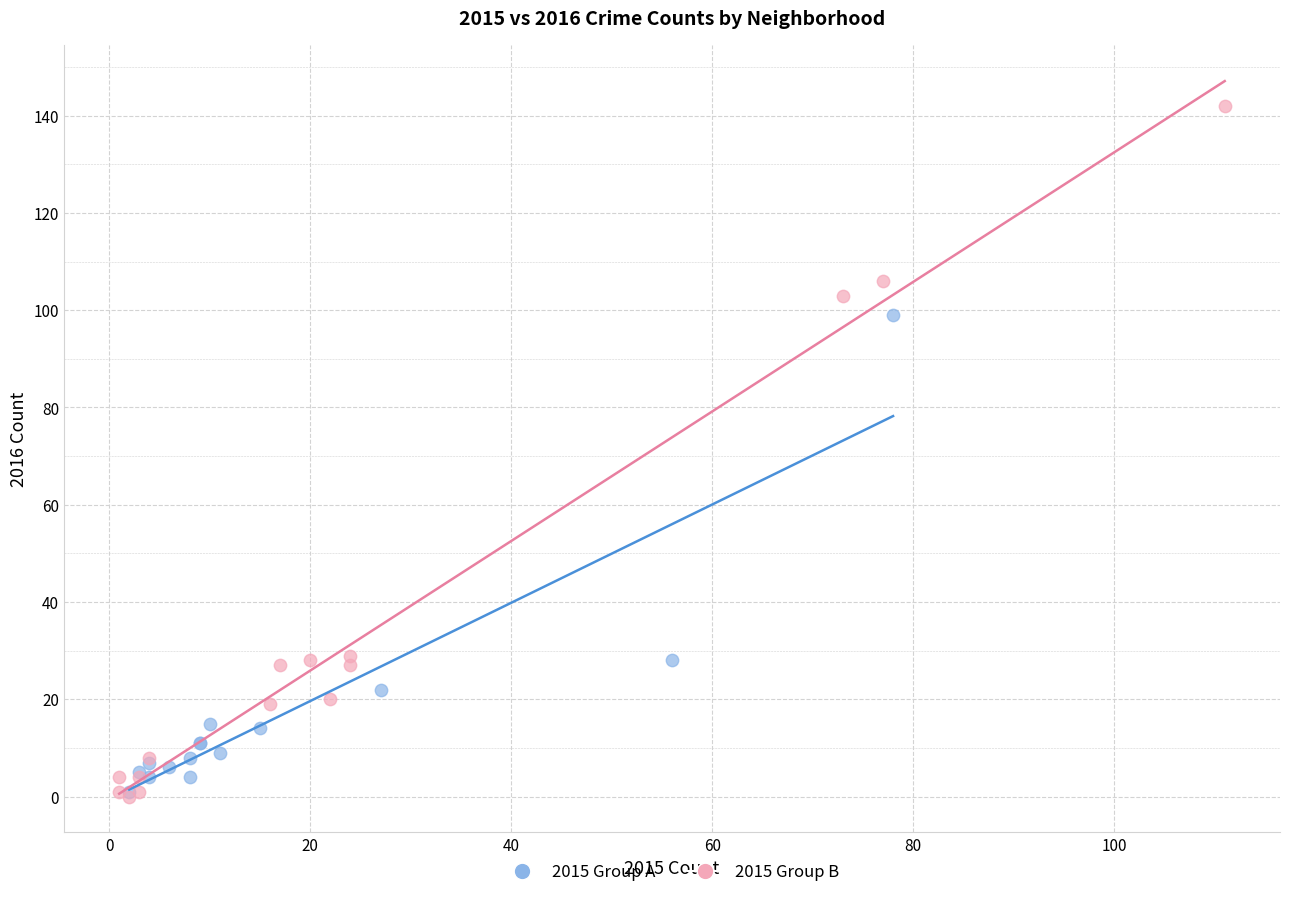

Which series has the widest spread of Y values?

2015 Group B